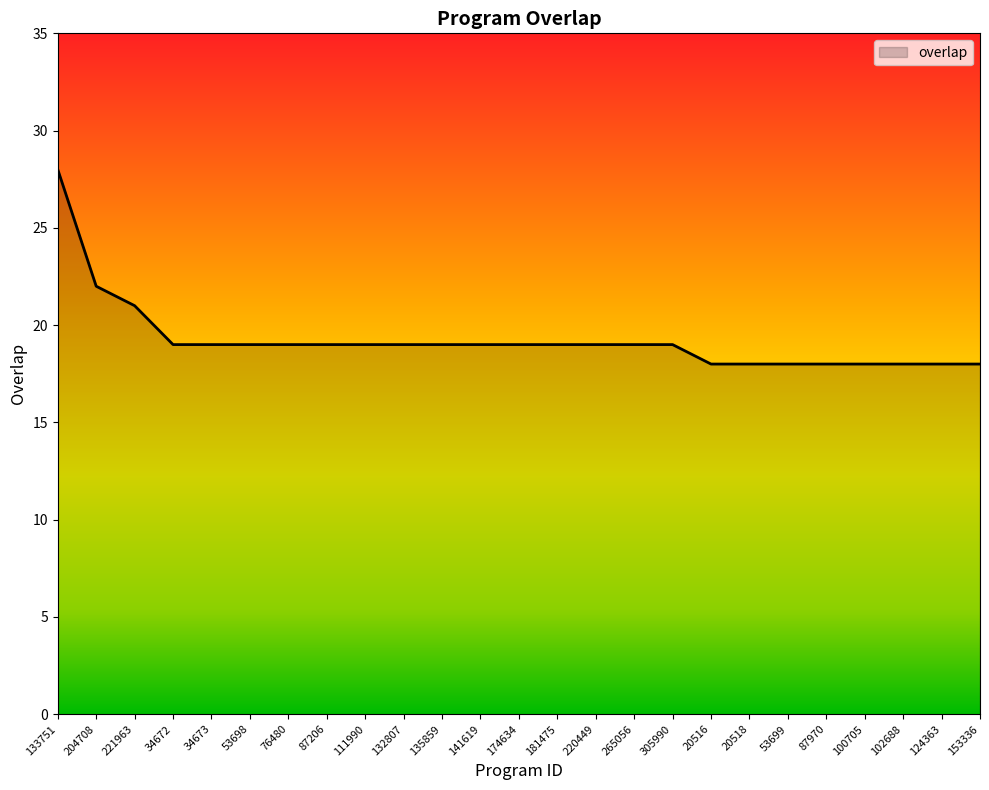

What is the difference between the second highest and minimum values?

4